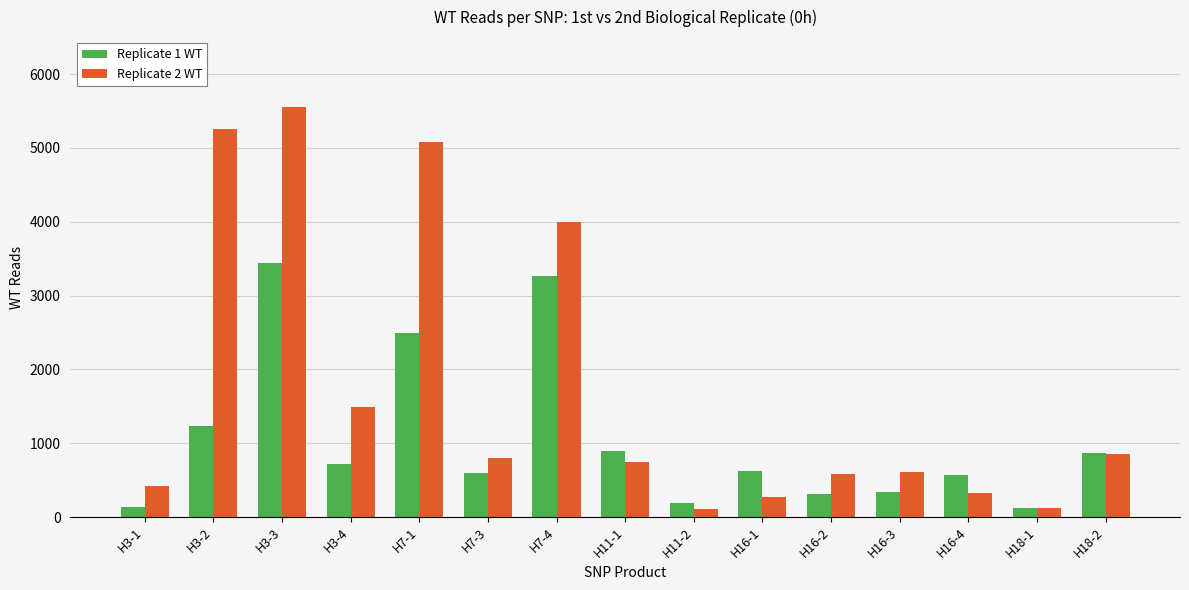

Count the number of data series in this chart.

2